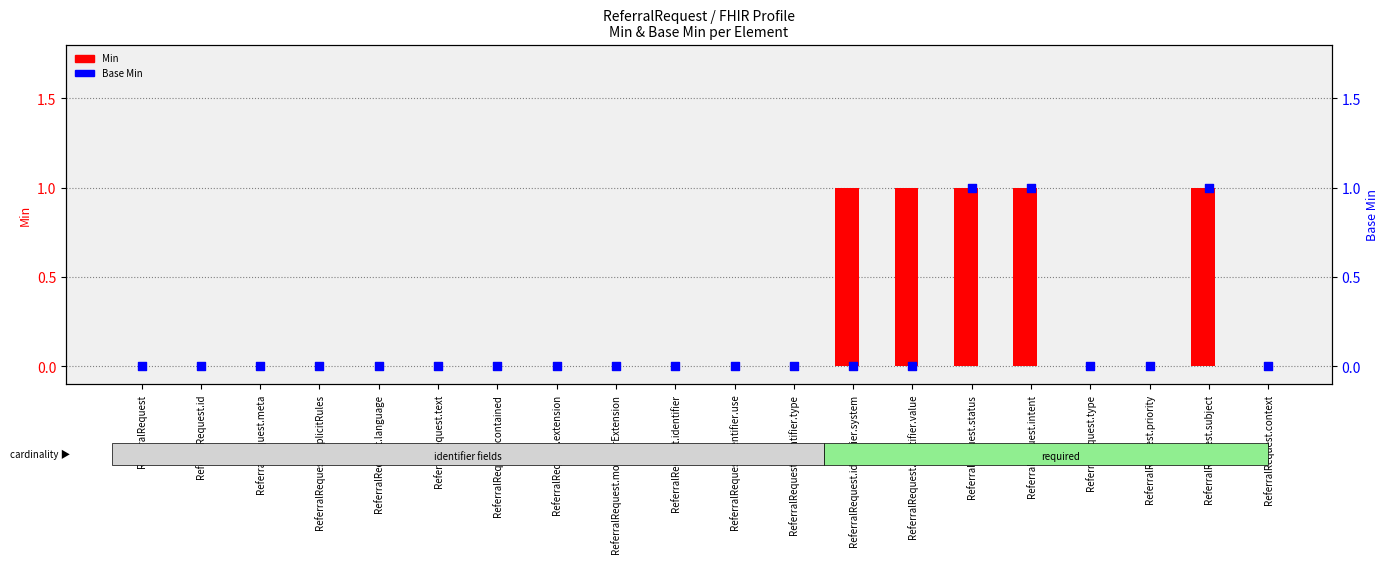

Which series has the largest total across all categories?

Min